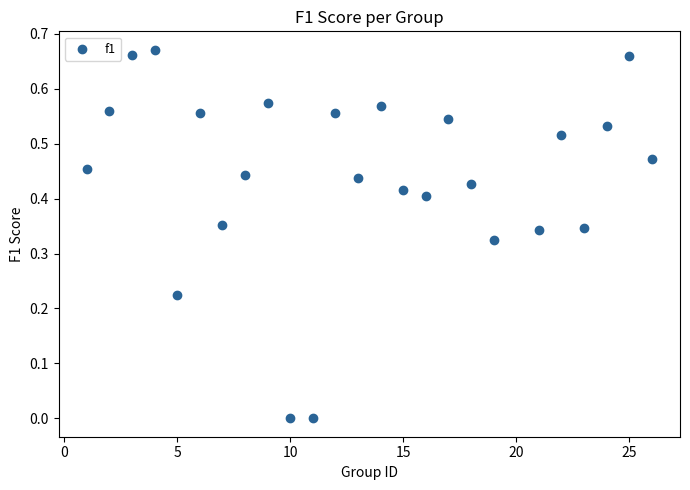

What is the range of X values (max minus min)?

25.0